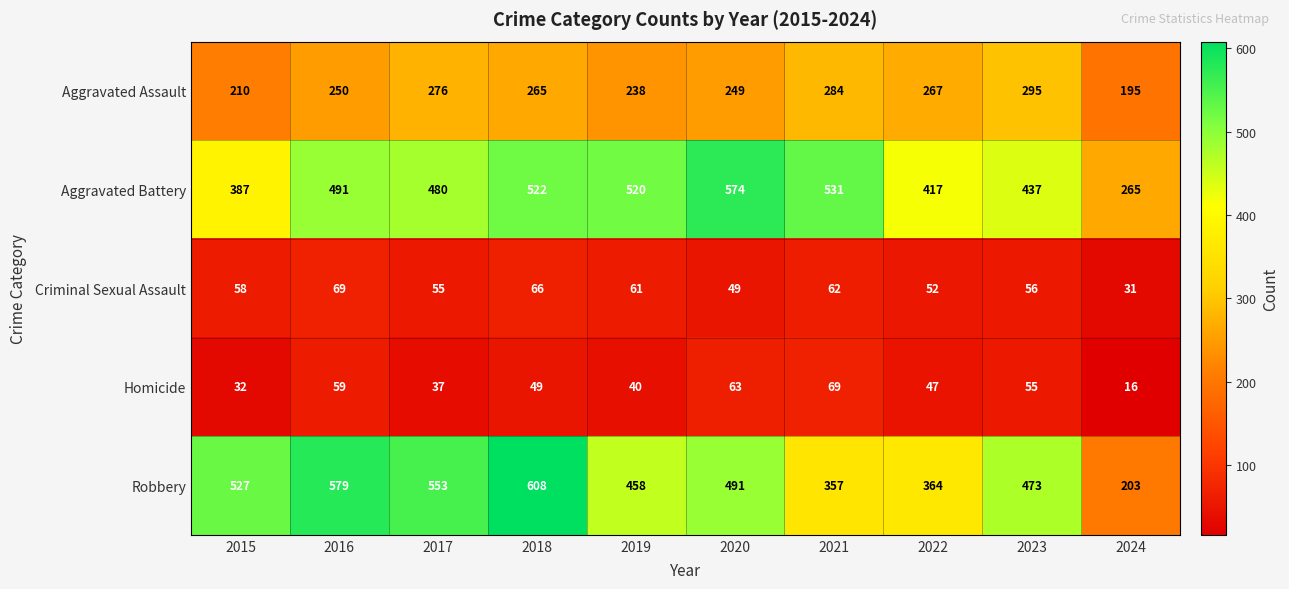

What is the difference between the maximum and second lowest values in the Aggravated Assault series?

85